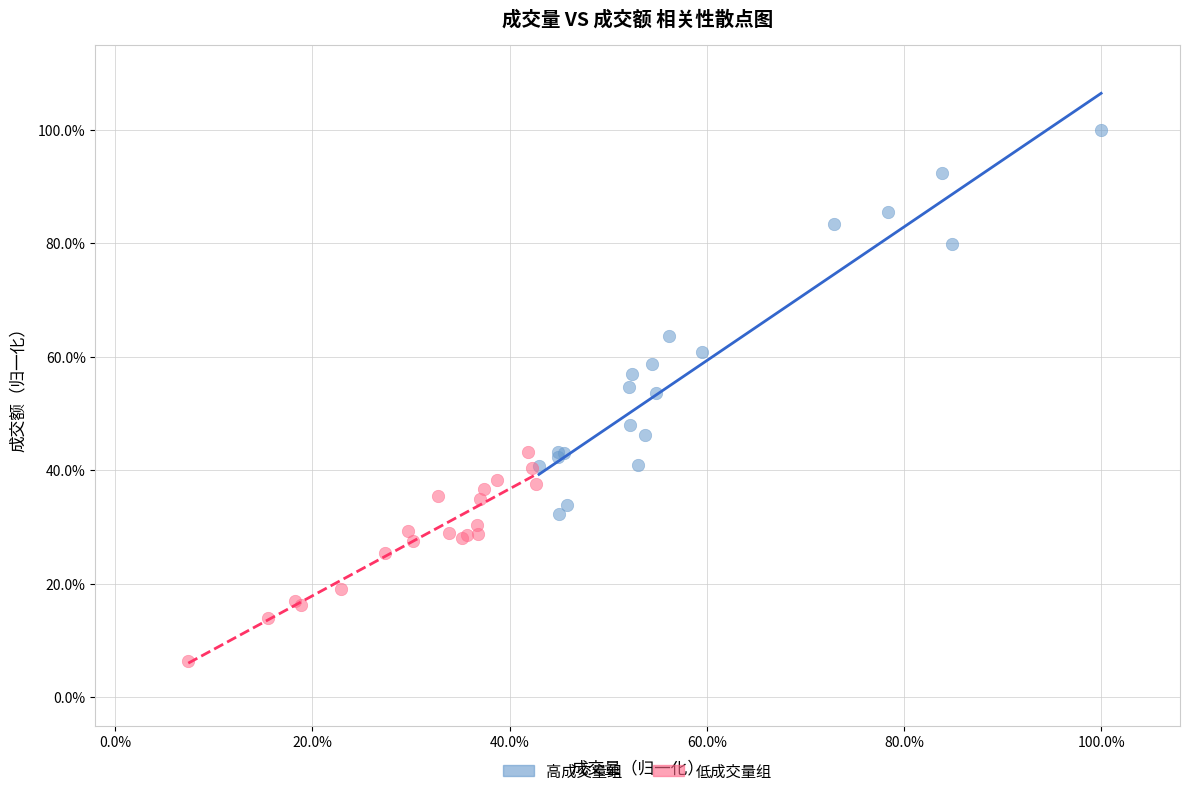

What are all the series names shown in the legend?

高成交量组, 低成交量组